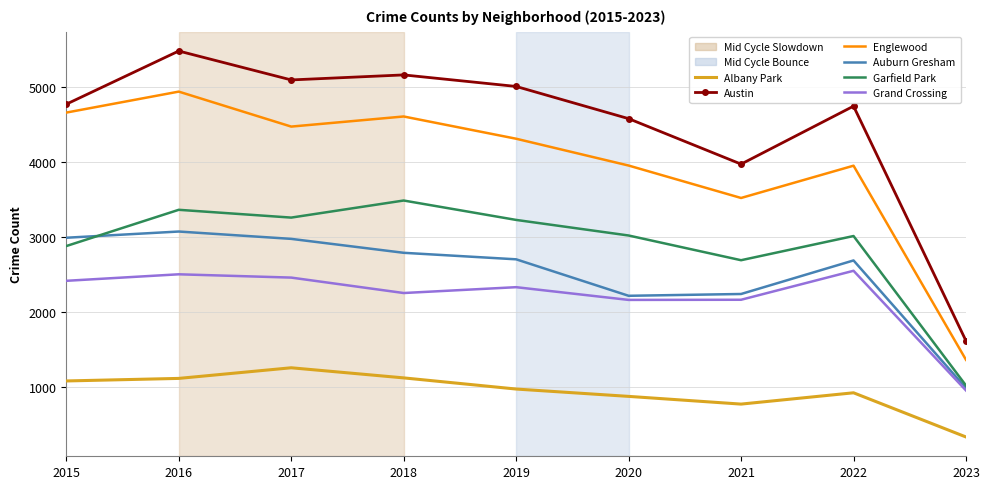

What is the difference between the second highest and minimum values in the Albany Park series?

789